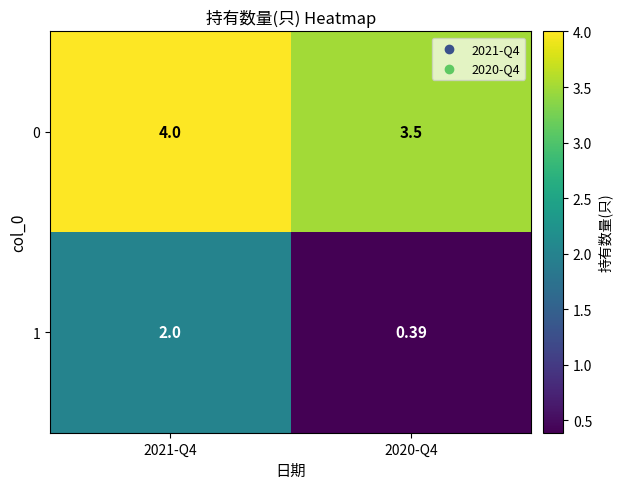

At which category is the sum across all series the highest?

2021-Q4